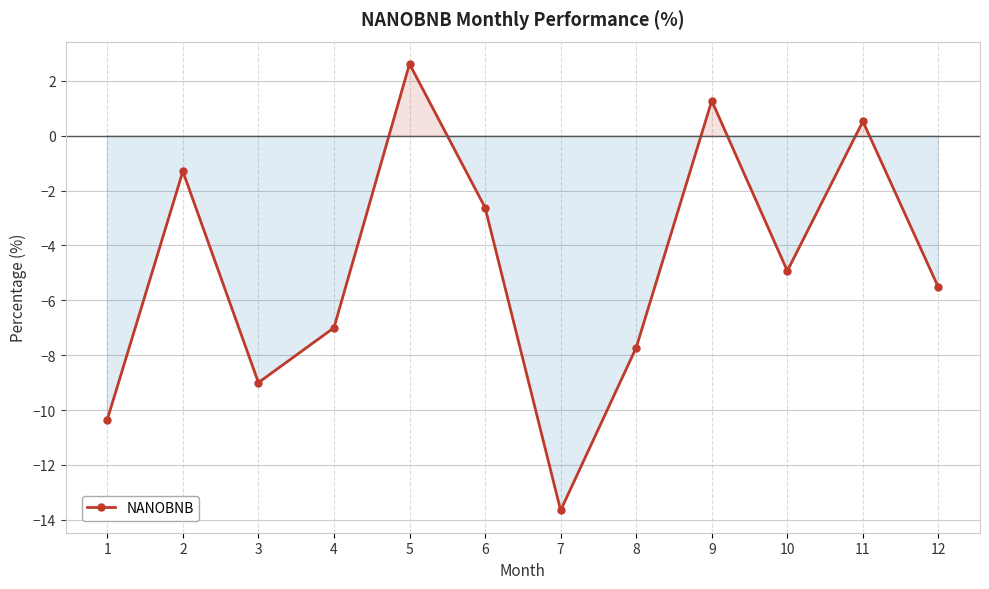

How many points are lower than both their immediate neighbors (excluding endpoints)?

3